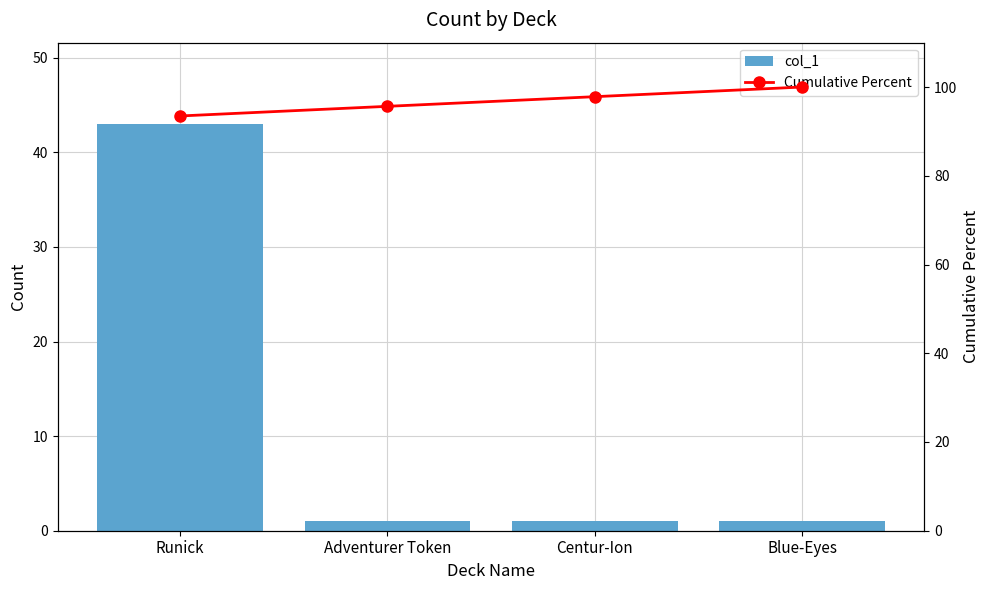

Reading left to right, what are all the values shown in this chart?

col_1: 43.0	1.0	1.0	1.0
Cumulative Percent: 93.5	95.7	97.8	100.0